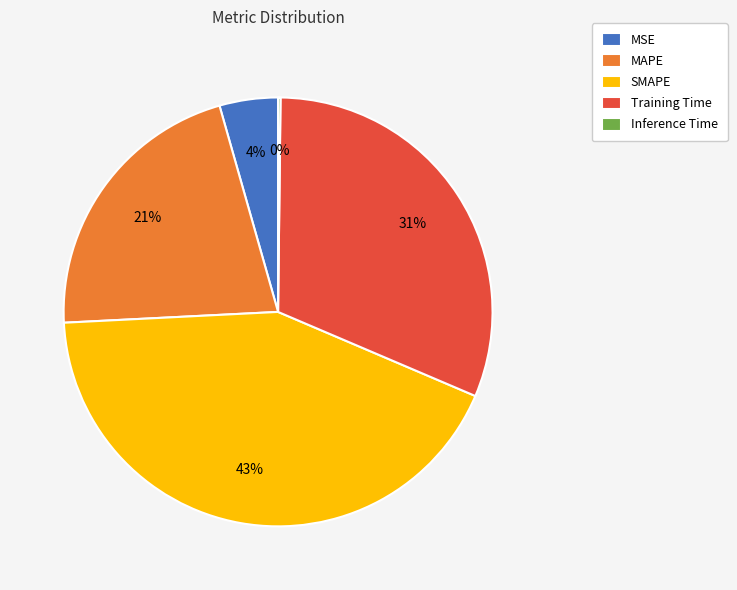

Combined, do SMAPE and MAPE account for over 50%?

Yes